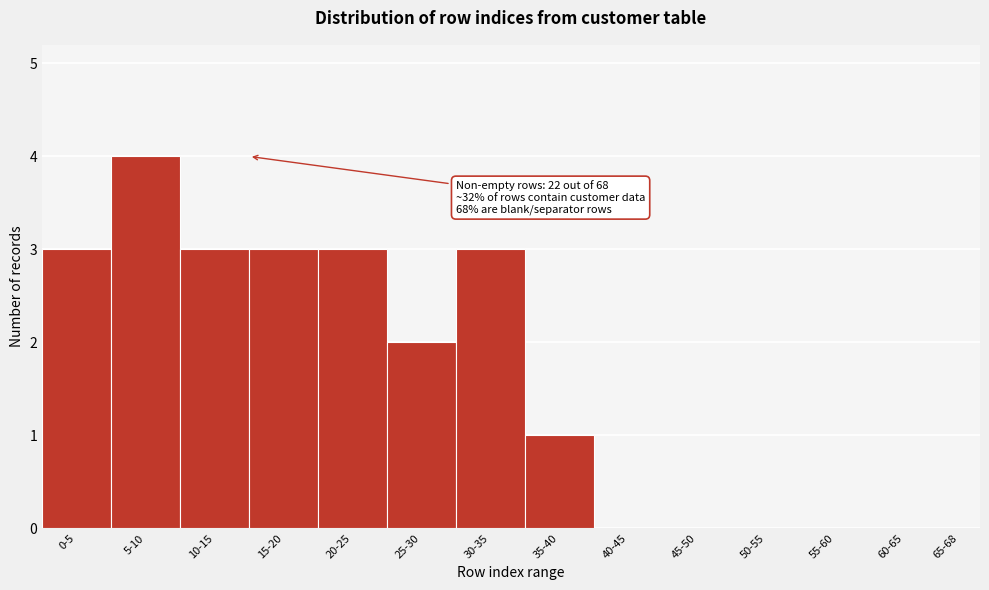

Reading left to right, extract all data points from this chart.

0-5=3	5-10=4	10-15=3	15-20=3	20-25=3	25-30=2	30-35=3	35-40=1	40-45=0	45-50=0	50-55=0	55-60=0	60-65=0	65-68=0